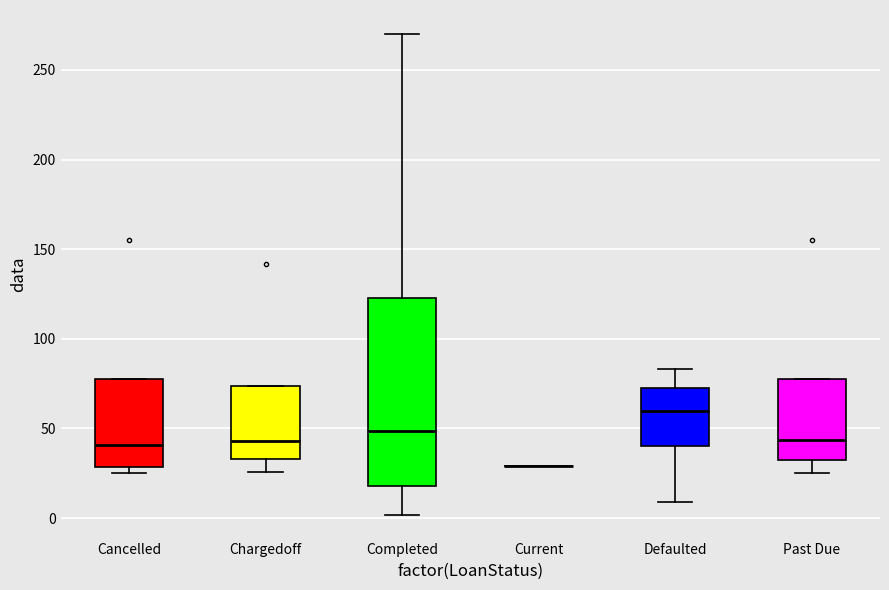

Reading left to right, read every box against the y-axis: the position of its median line, the range the box covers, and the ends of its whiskers. The values are not printed on the chart, so give them approximately, as read against the axis.

Cancelled: median 40, box 30 to 80, whiskers 25 to 80
Chargedoff: median 45, box 35 to 75, whiskers 25 to 75
Completed: median 50, box 20 to 125, whiskers 0 to 270
Current: box collapsed to a line at 30, whiskers 30 to 30
Defaulted: median 60, box 40 to 75, whiskers 10 to 85
Past Due: median 45, box 35 to 80, whiskers 25 to 80